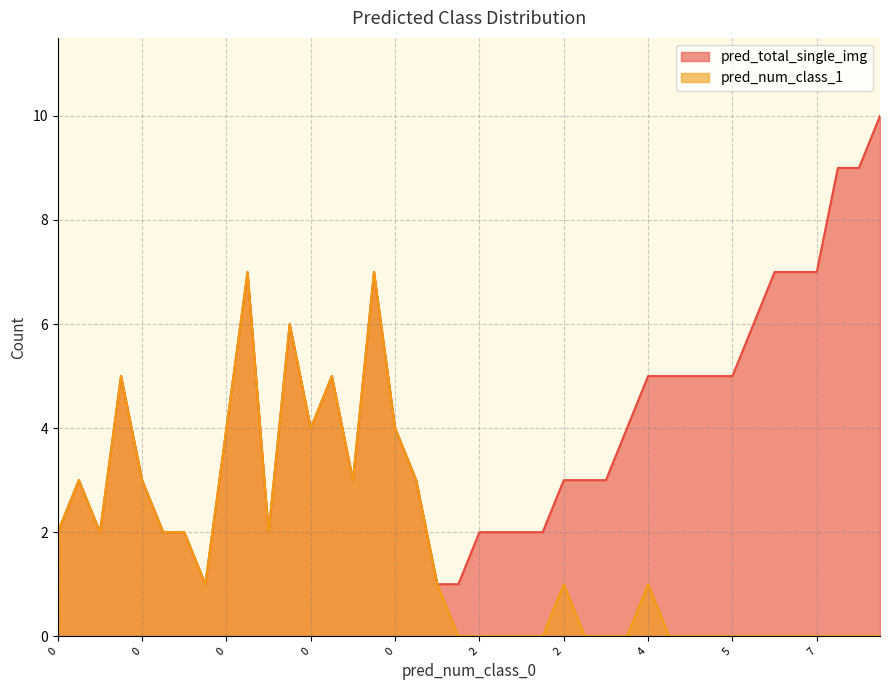

What is the sum of all pred_total_single_img values?

168